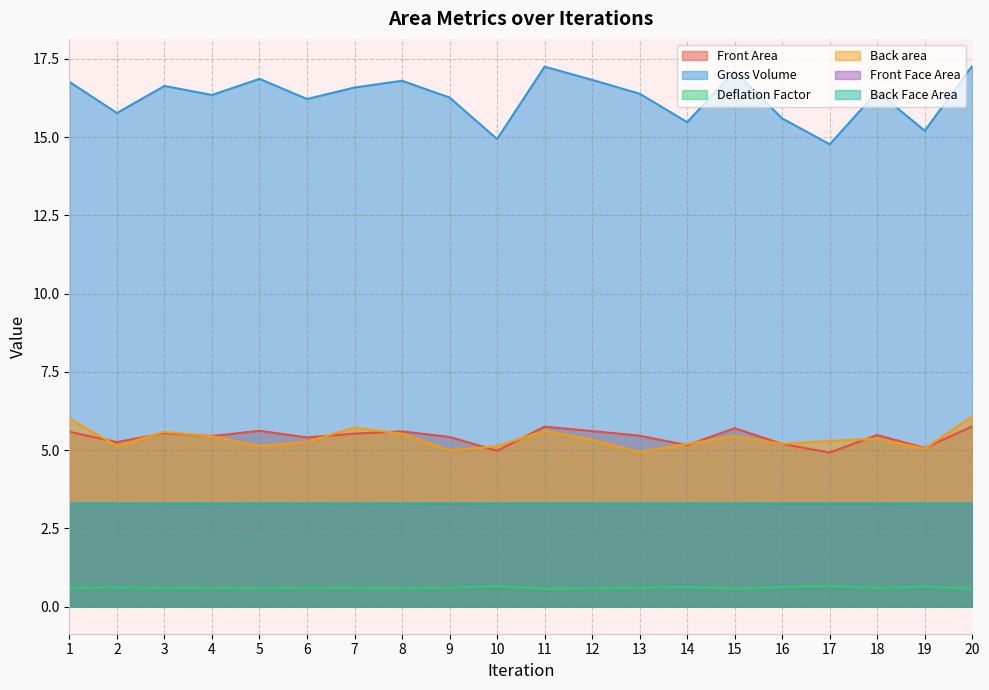

How many values in the Back area series exceed 5?

18